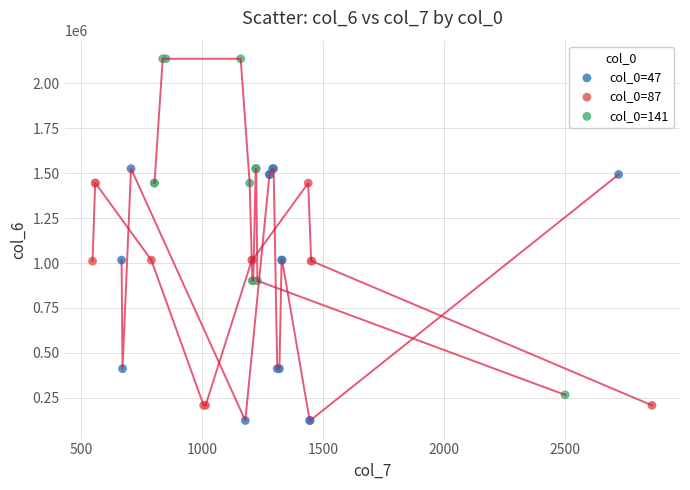

Which series contains the lowest Y value?

col_0=47